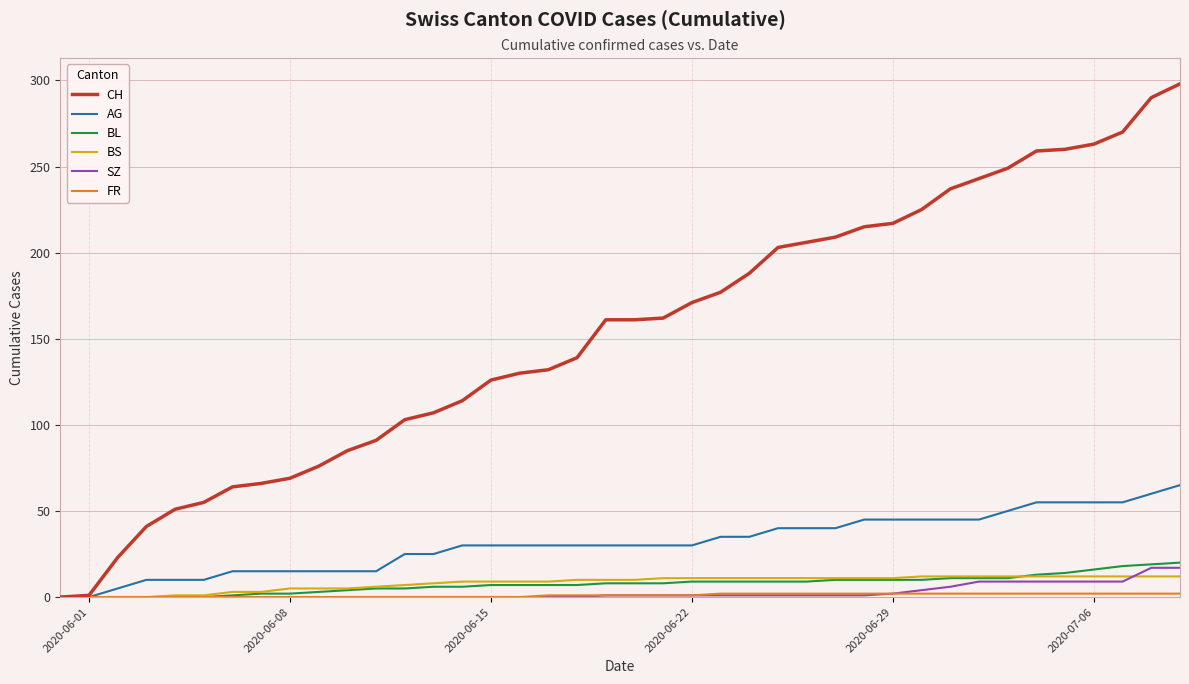

At how many categories does at least one series exceed 45?

36